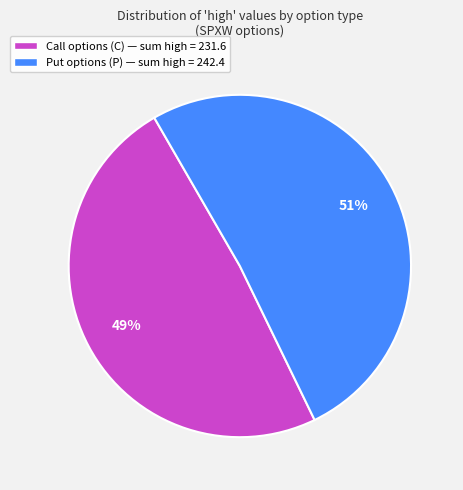

Do Put options (P) — sum high = 242.4 and Call options (C) — sum high = 231.6 together represent more than half of the pie?

Yes